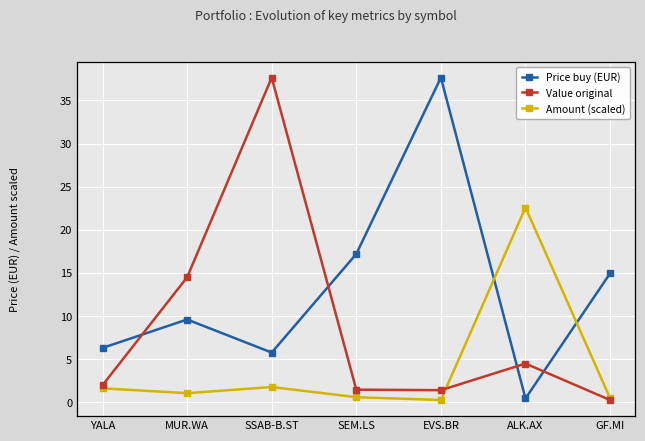

What are all the series names shown in the legend?

Price buy (EUR), Amount (scaled), Value original